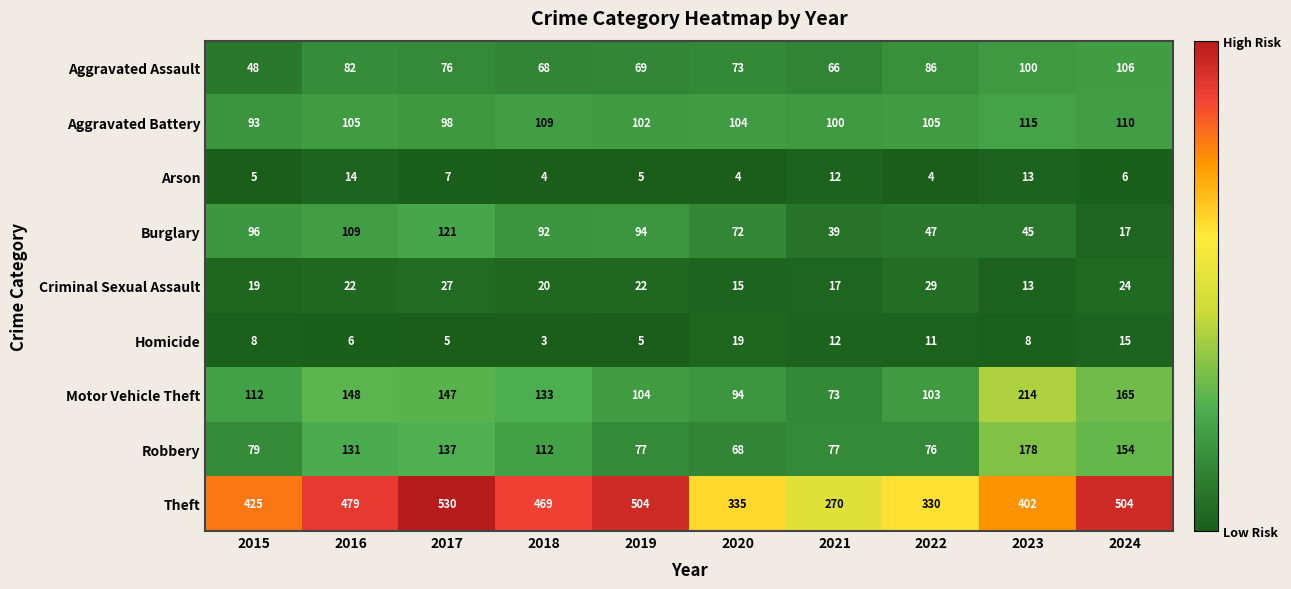

The Motor Vehicle Theft series shows 33 at 2015. True or false?

False